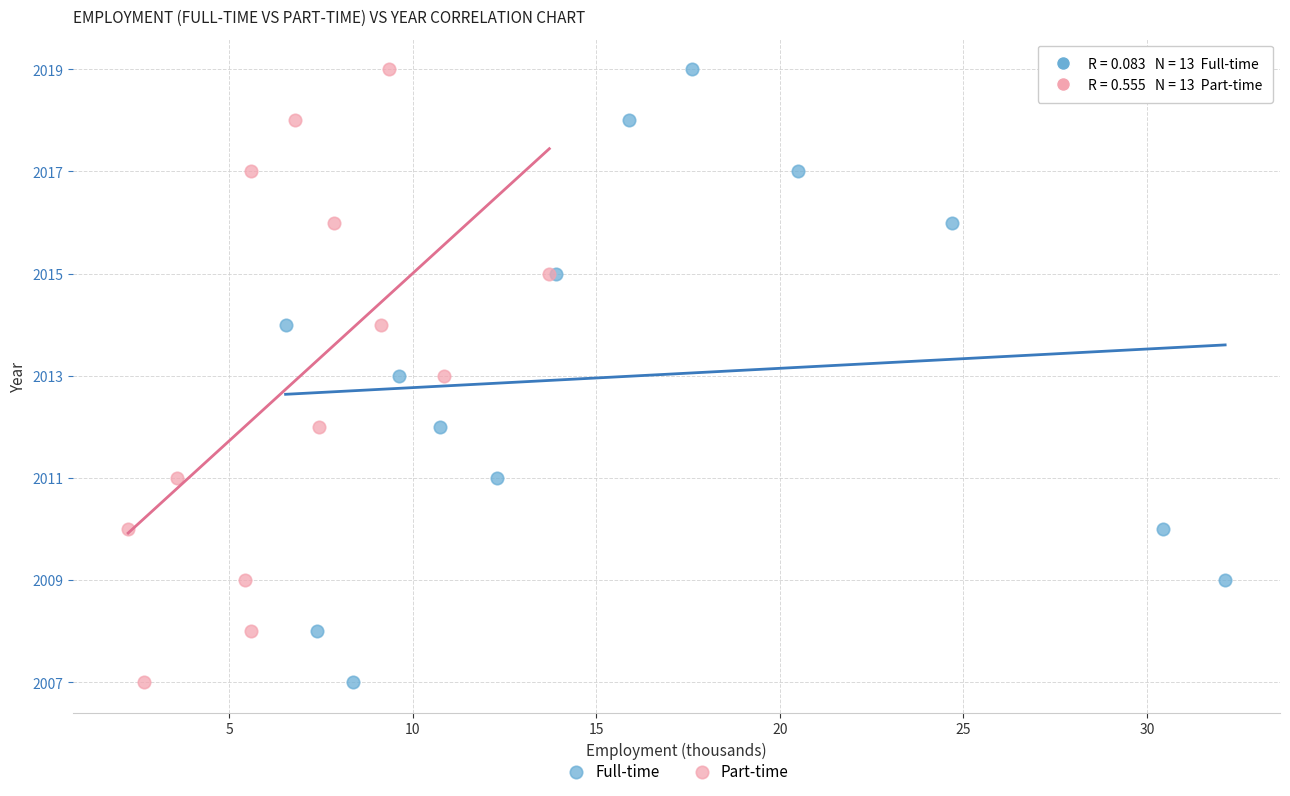

What are all the series names shown in the legend?

Full-time, Part-time